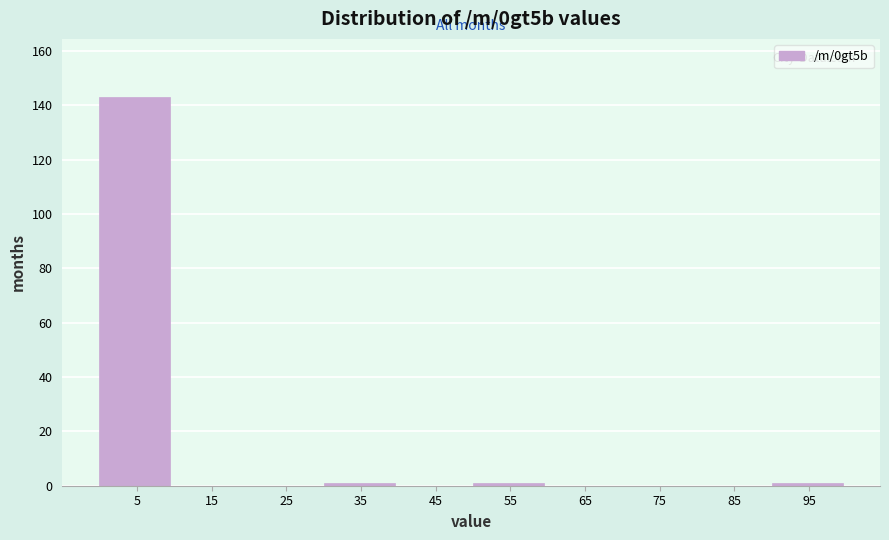

Reading left to right, list every bar in this chart as the range it spans on the x-axis followed by its height. The values are not printed on the chart, so give them approximately, as read against the axis.

0 to 10: 144
10 to 20: 0
20 to 30: 0
30 to 40: under 2
40 to 50: 0
50 to 60: under 2
60 to 70: 0
70 to 80: 0
80 to 90: 0
90 to 100: under 2